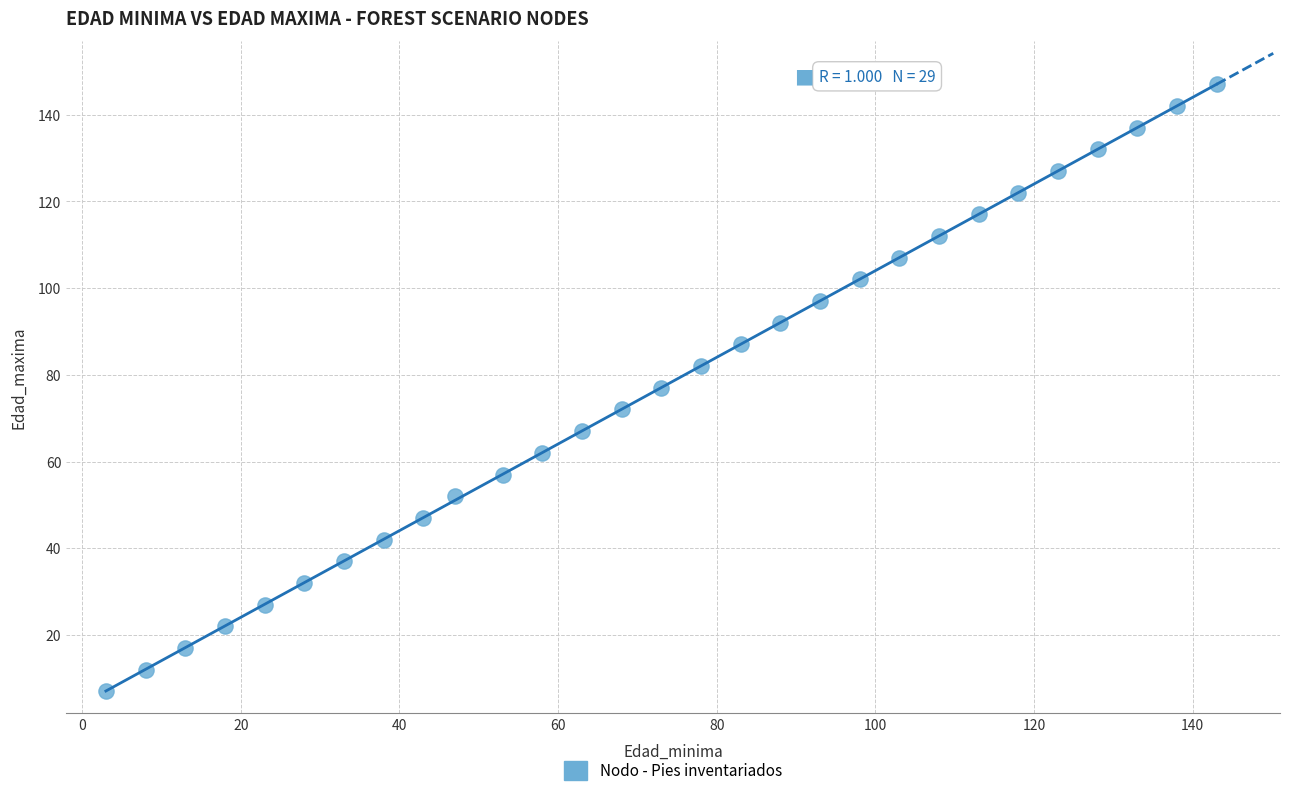

What is the range of X values (max minus min)?

140